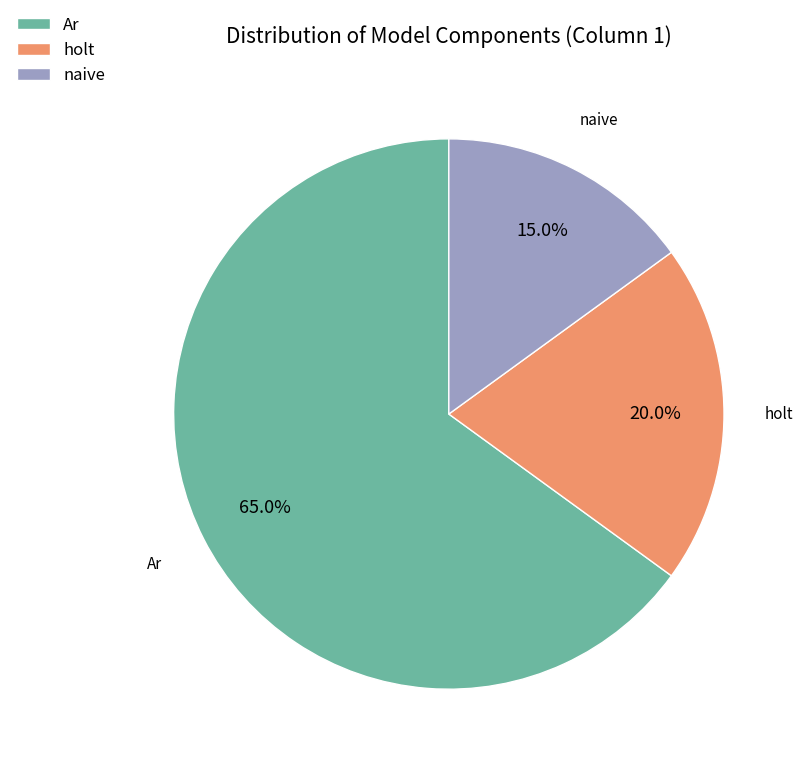

What is the total percentage of holt and Ar?

85.0%